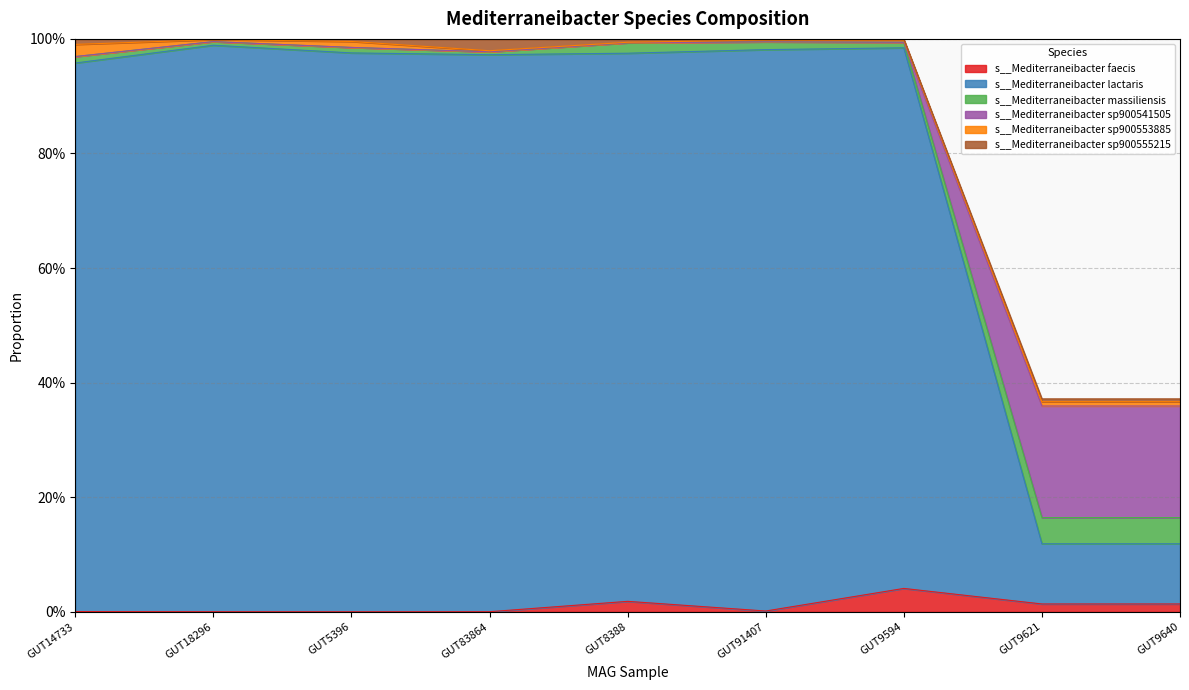

True or false: s__Mediterraneibacter faecis has more than 0 interior local peaks.

True